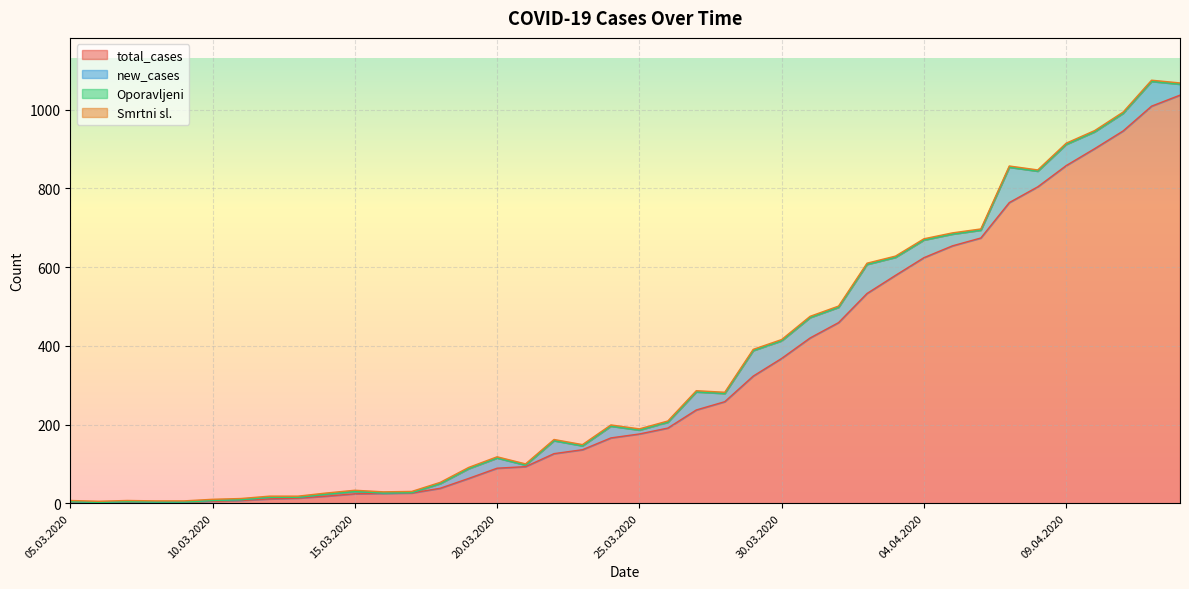

At 11.04.2020, list the series in order from smallest to largest.

Oporavljeni, Smrtni sl., new_cases, total_cases